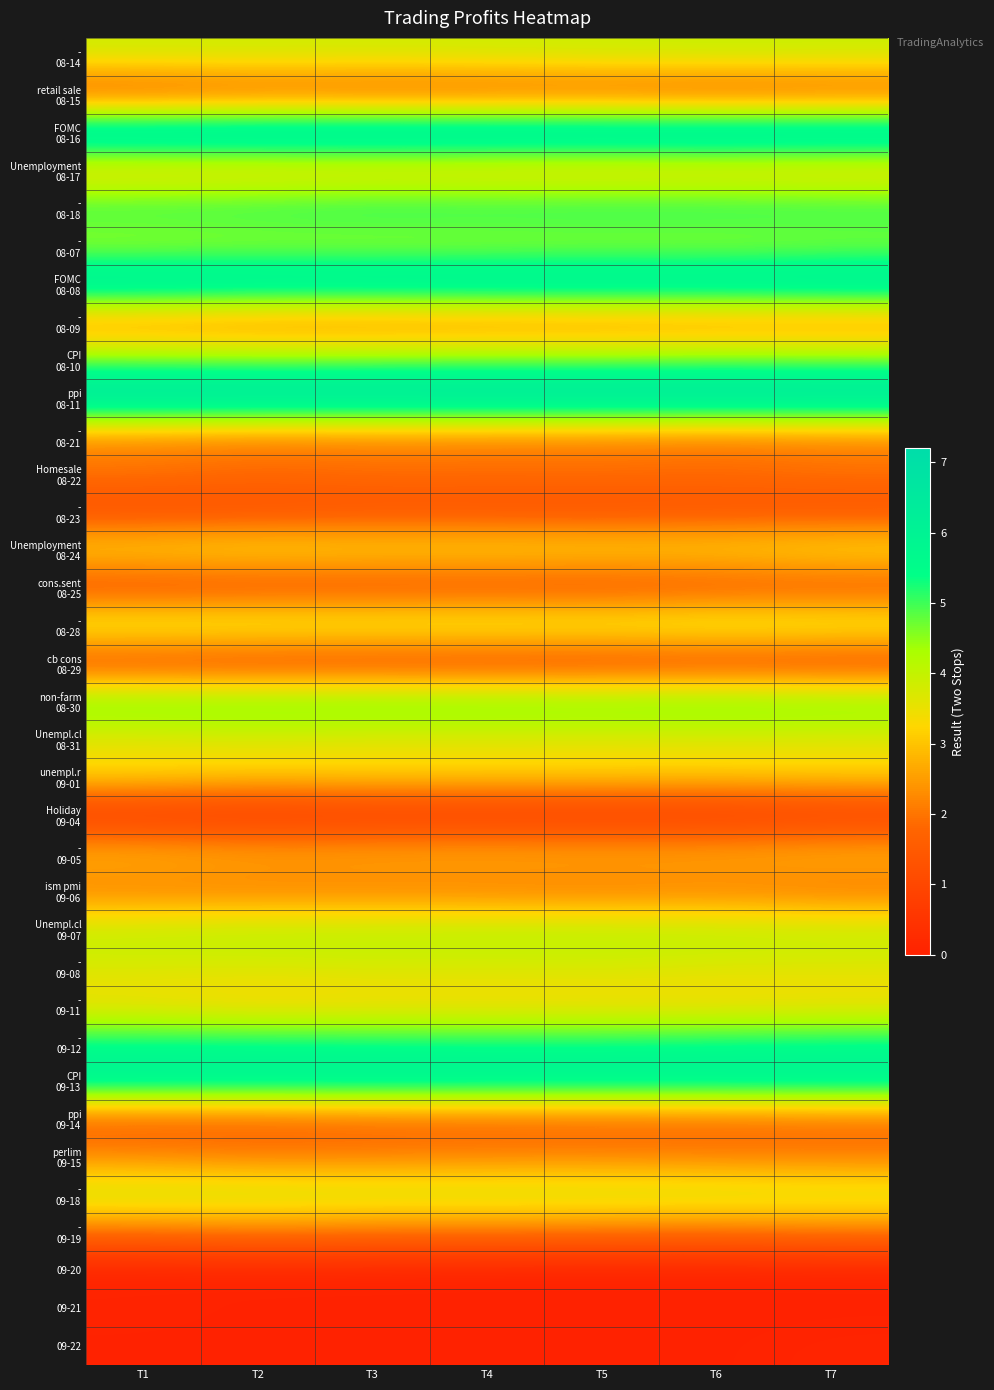

What is the spread (max minus min) of values at T3?

7.2